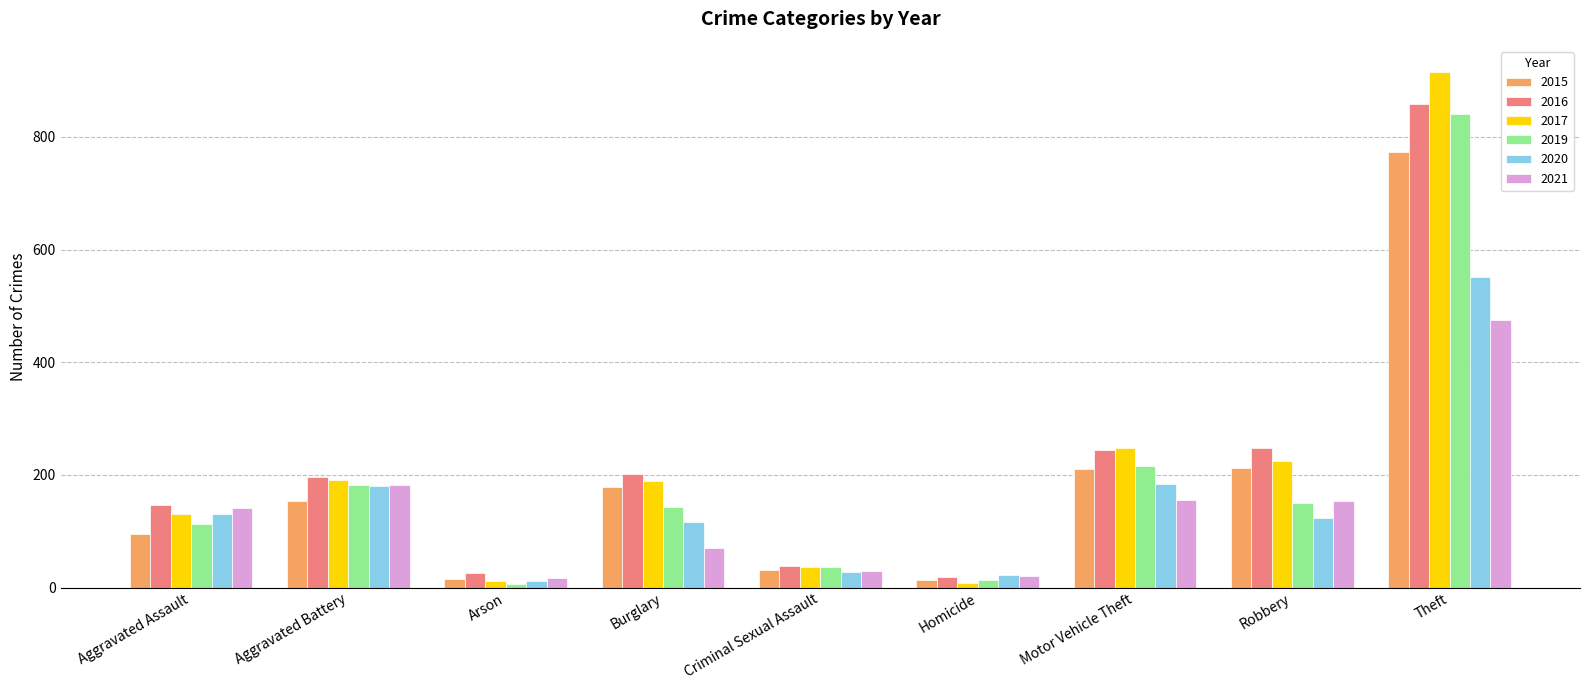

What is the smallest value displayed?

6